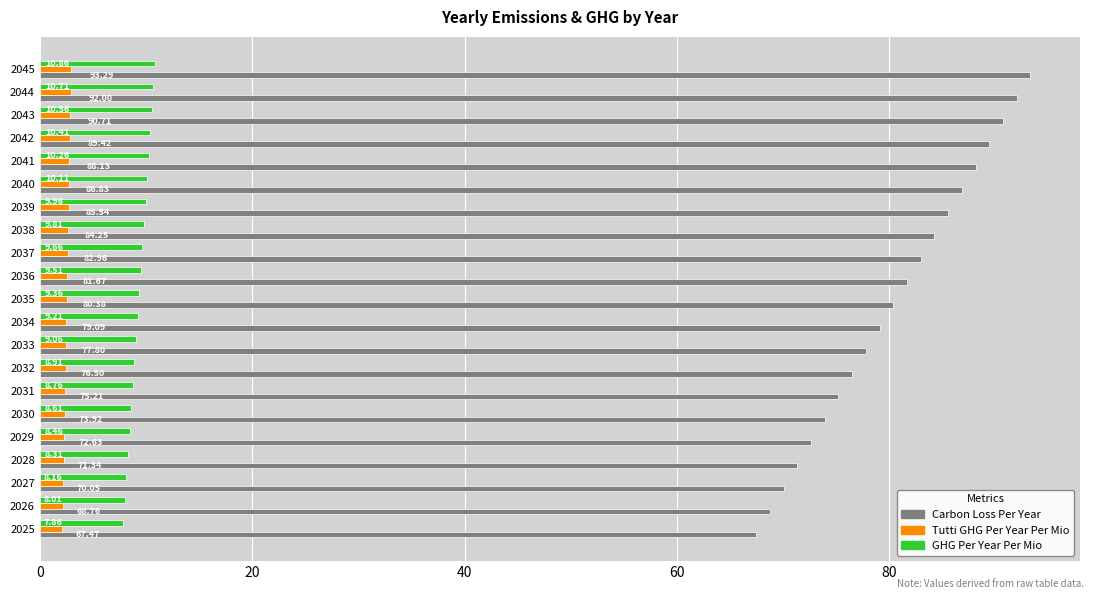

What is the spread (max minus min) of values at 2034?

76.6